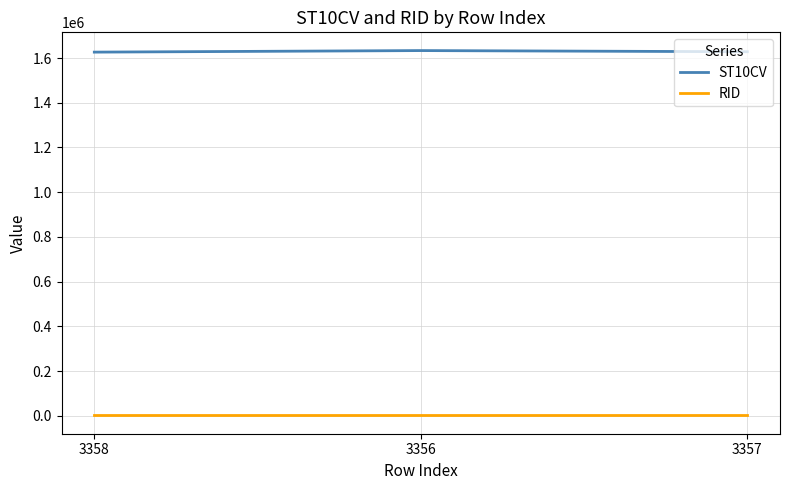

Which series has the largest total across all categories?

ST10CV